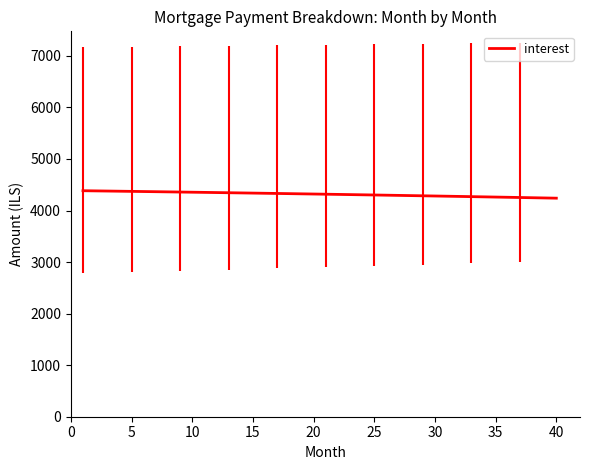

What is the minimum value shown in the chart?

4239.7